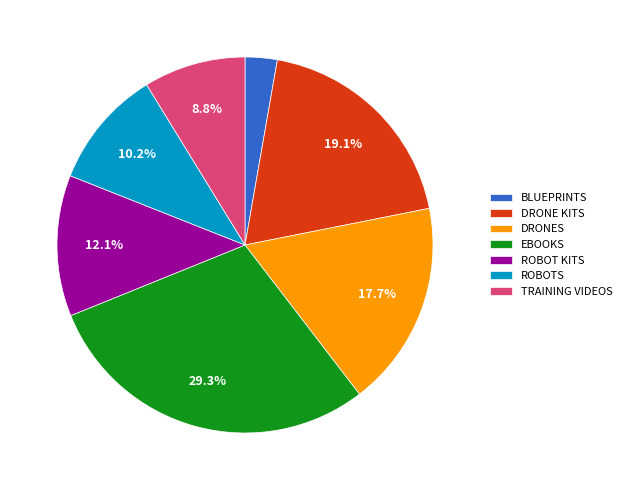

How many slices are in this pie chart?

7